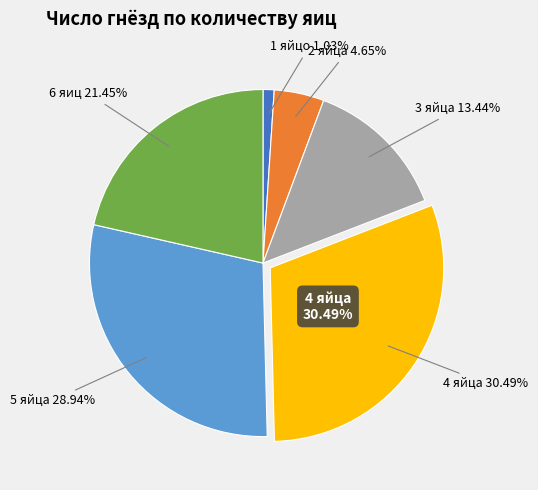

How many slices are in this pie chart?

6